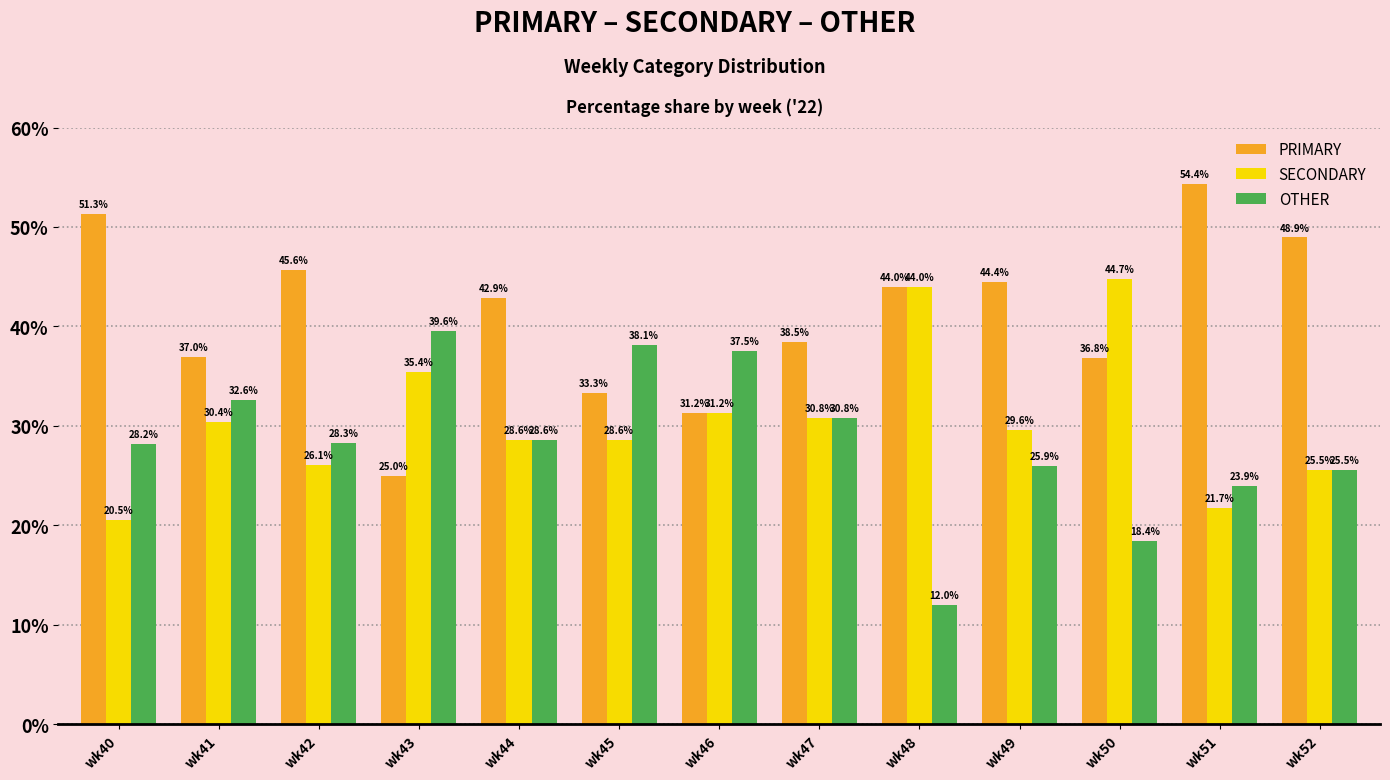

What is the difference between the PRIMARY values at wk43 and wk44?

17.9